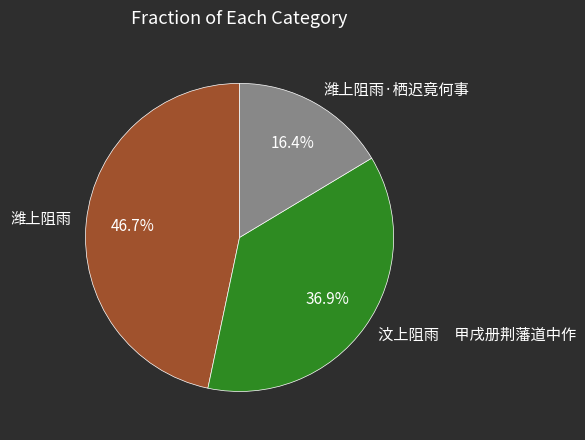

Does any single category account for the majority?

No